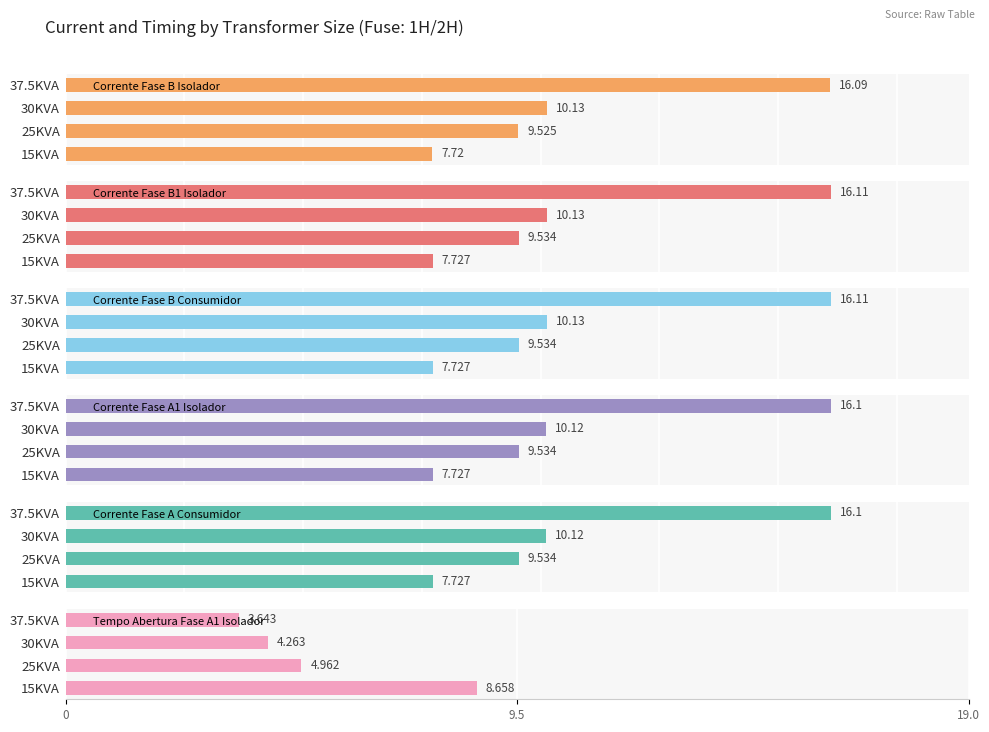

Which series has the largest total across all categories?

Corrente Fase B1 Isolador